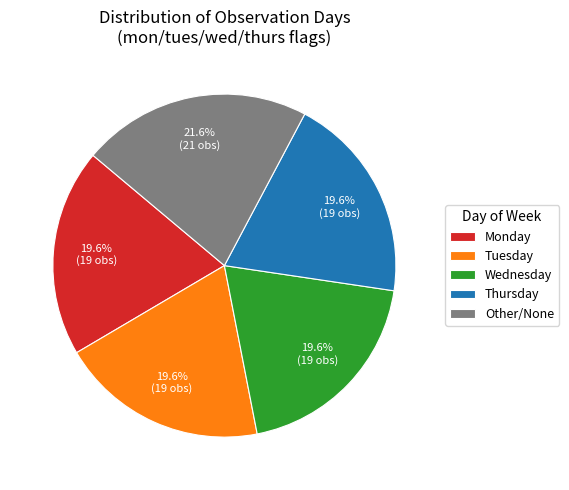

What portion of the pie excludes Monday?

80.4%